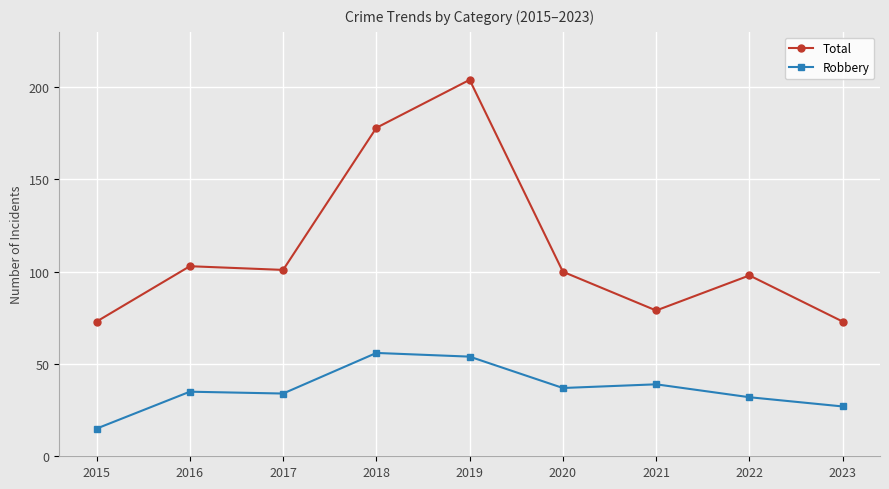

The value of Robbery at 2020 is 37. True or false?

True